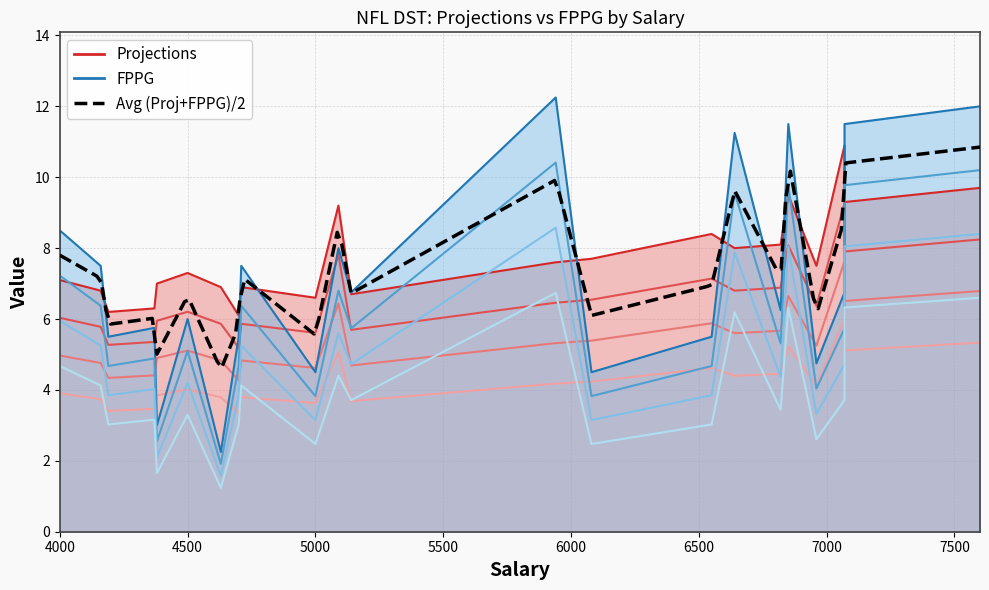

The FPPG series shows 1.7 at 4380. True or false?

False